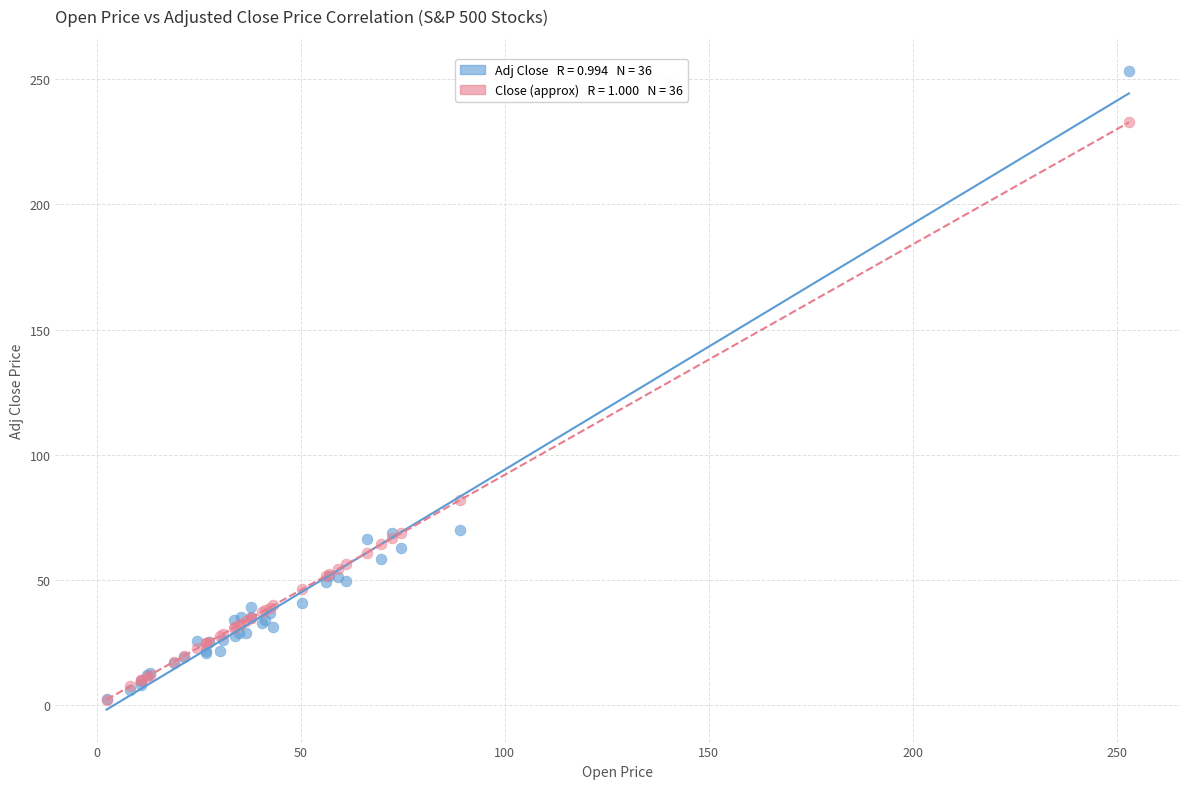

Across all series, what Y value is closest to 127?

81.9